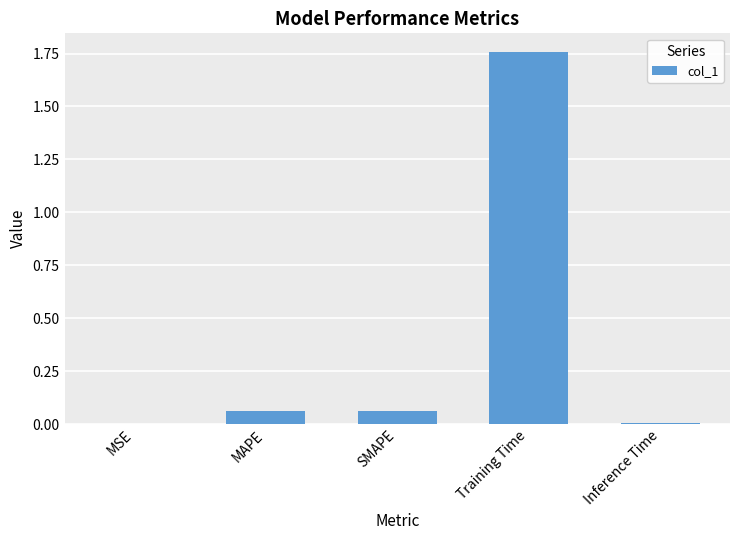

Which category has the highest value across all series?

Training Time